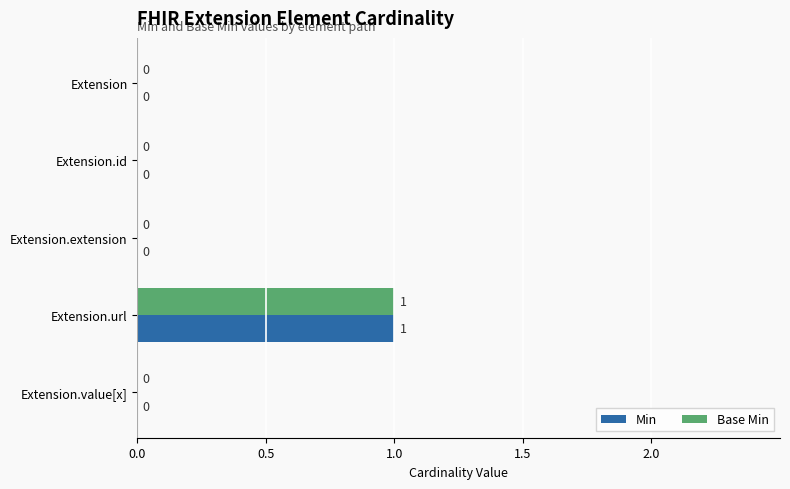

How many Min values are between 0 and 1?

5